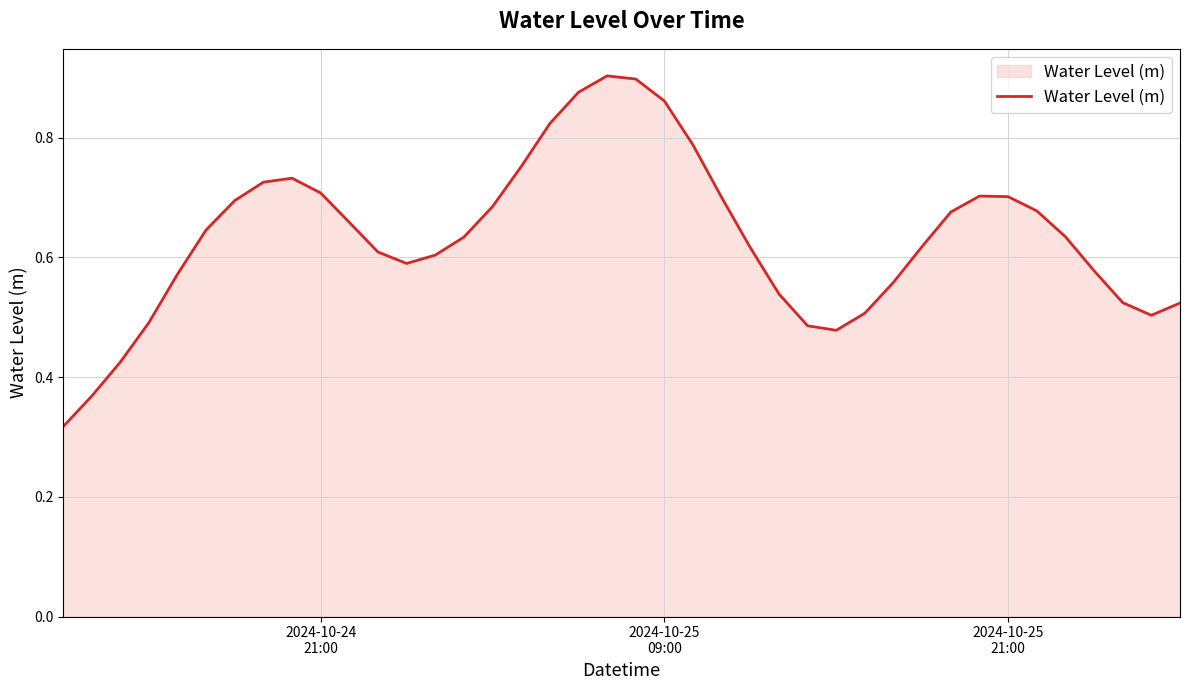

Reading left to right, transcribe all the data shown in this chart.

0.3	0.4	0.4	0.5	0.6	0.6	0.7	0.7	0.7	0.7	0.7	0.6	0.6	0.6	0.6	0.7	0.8	0.8	0.9	0.9	0.9	0.9	0.8	0.7	0.6	0.5	0.5	0.5	0.5	0.6	0.6	0.7	0.7	0.7	0.7	0.6	0.6	0.5	0.5	0.5